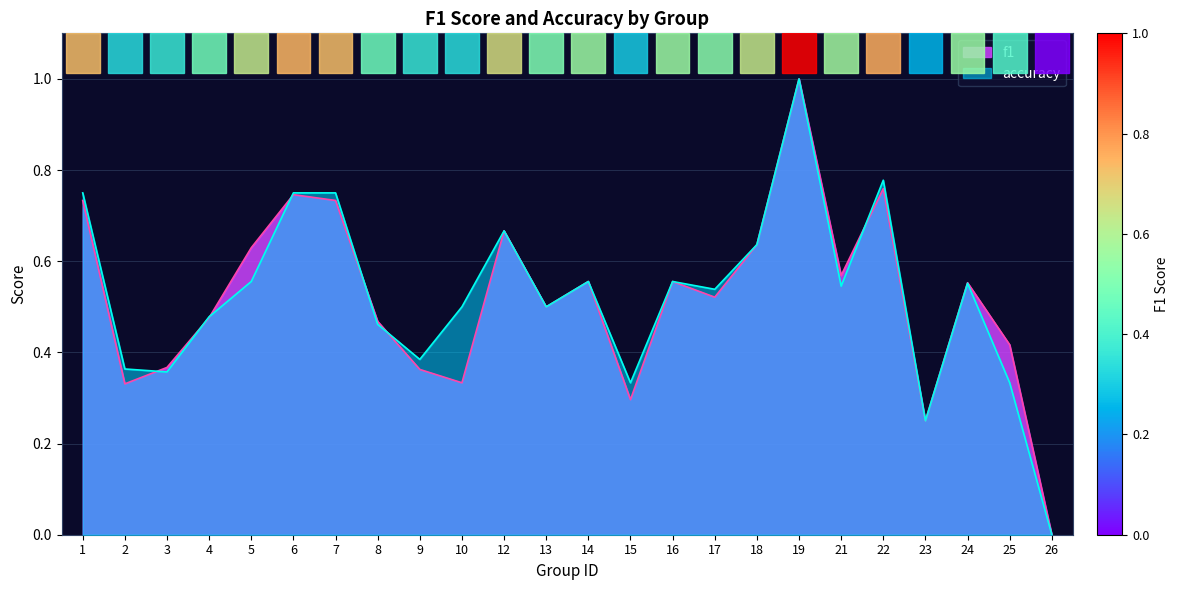

Reading left to right, list all the values displayed in this chart.

f1: 0.7	0.3	0.4	0.5	0.6	0.7	0.7	0.5	0.4	0.3	0.7	0.5	0.6	0.3	0.6	0.5	0.6	1.0	0.6	0.8	0.2	0.6	0.4	0.0
accuracy: 0.8	0.4	0.4	0.5	0.6	0.8	0.8	0.5	0.4	0.5	0.7	0.5	0.6	0.3	0.6	0.5	0.6	1.0	0.5	0.8	0.2	0.6	0.3	0.0